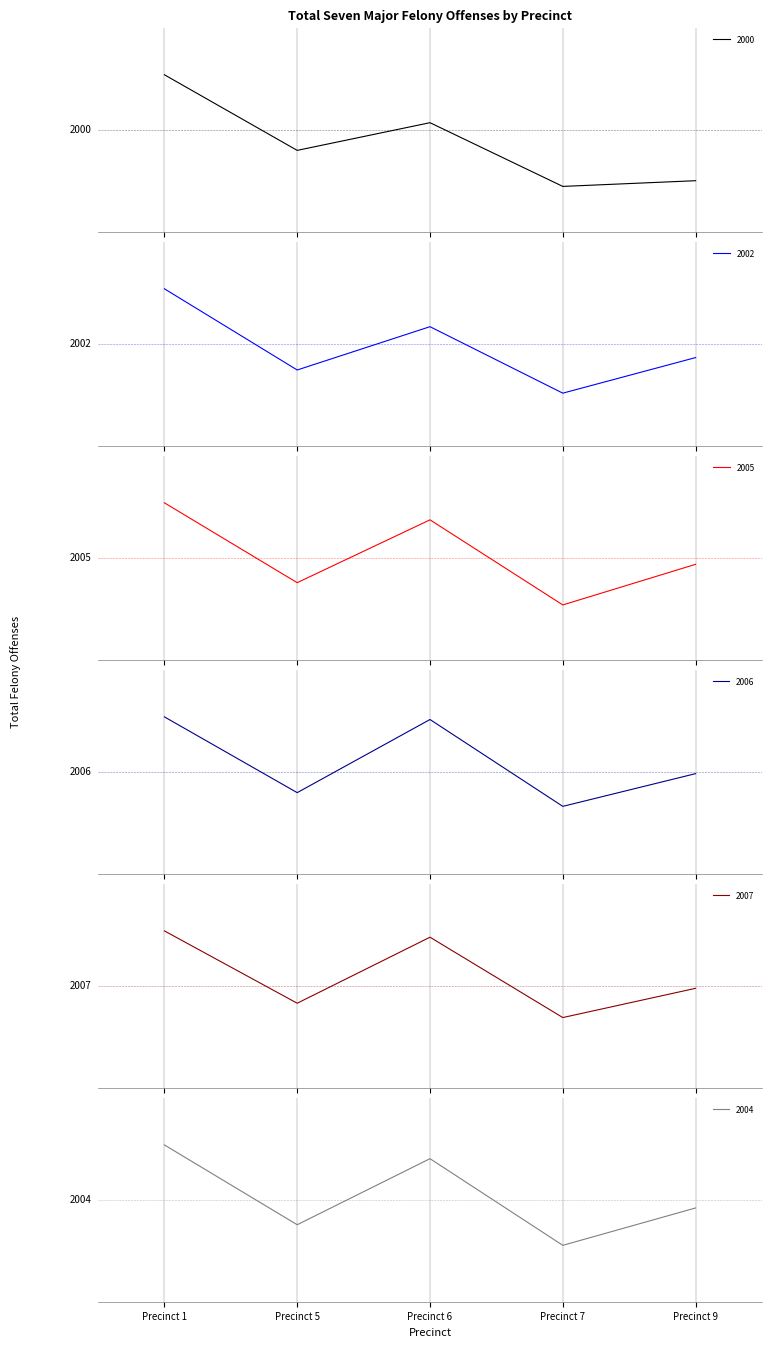

What is the greatest value displayed?

3438